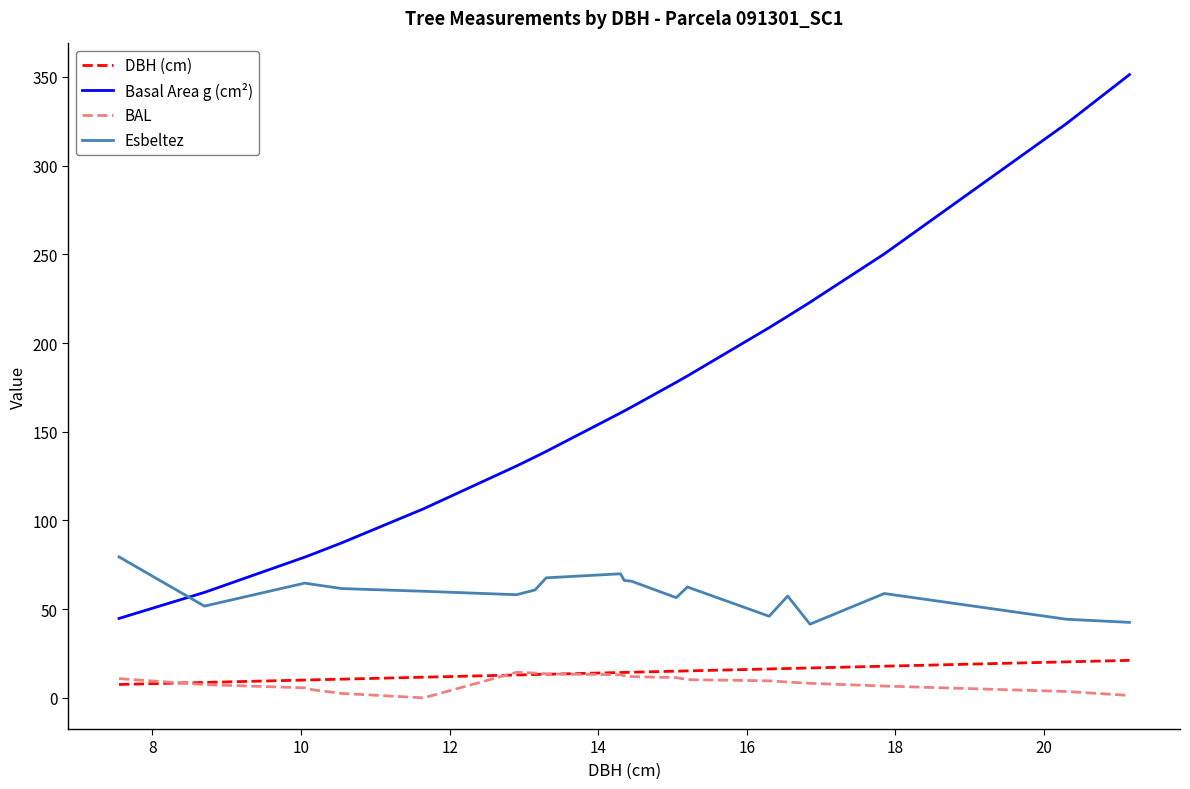

Count the number of categories in the chart.

20